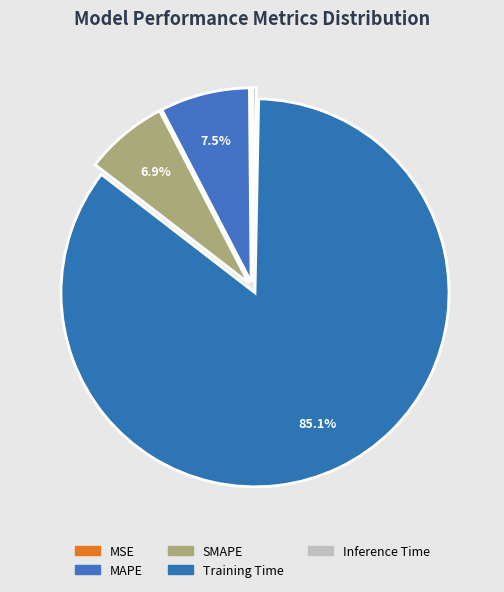

What is the smallest slice in the pie chart?

MSE